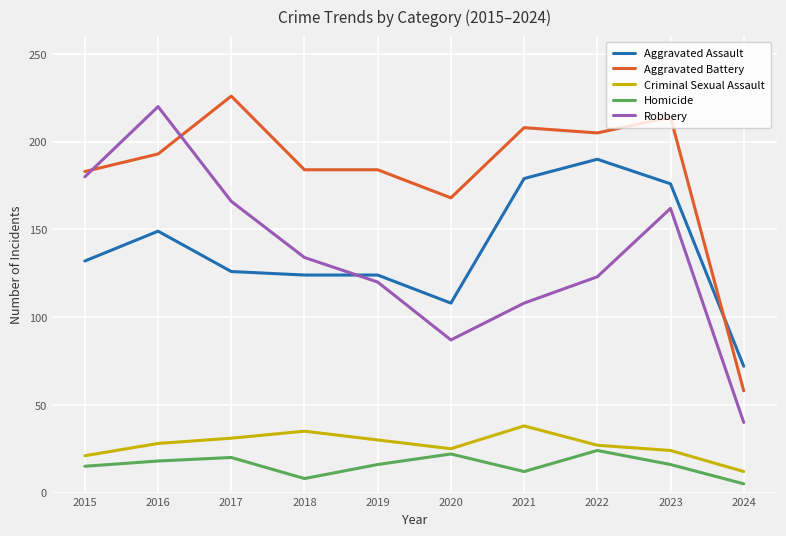

At which category does Robbery reach its first local valley?

2020